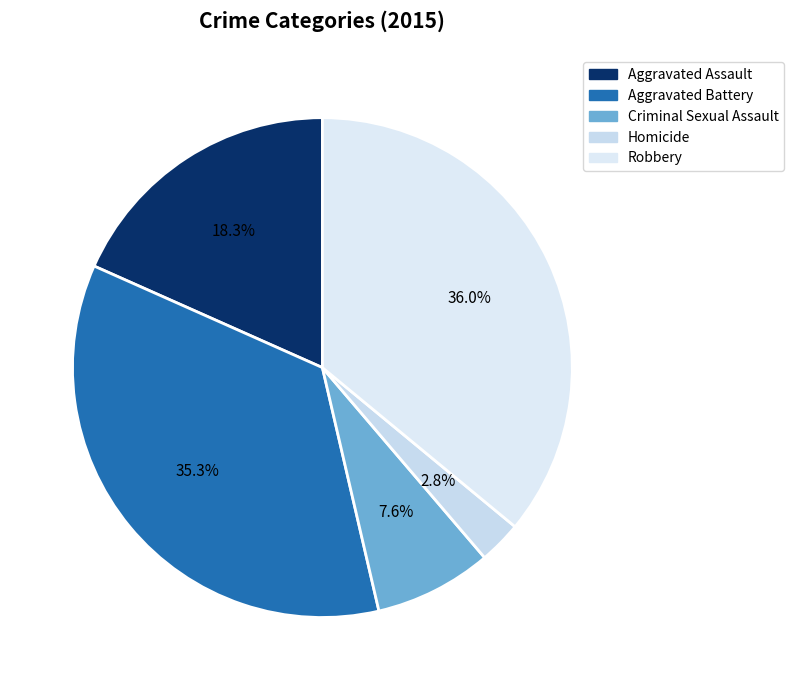

How many segments does this pie chart have?

5